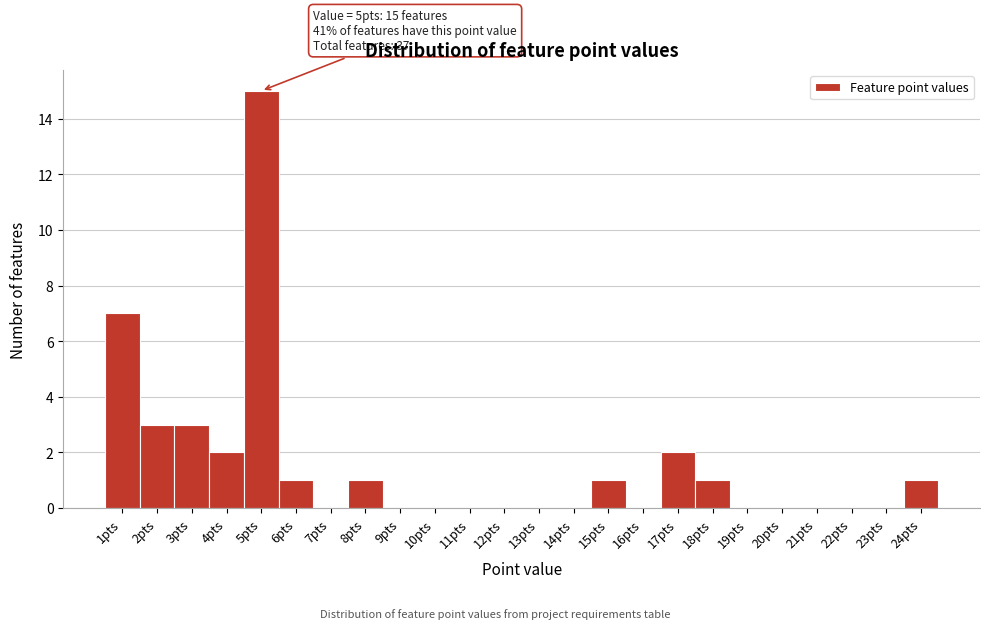

Which range on the x-axis has the tallest bar?

4.5 to 5.5